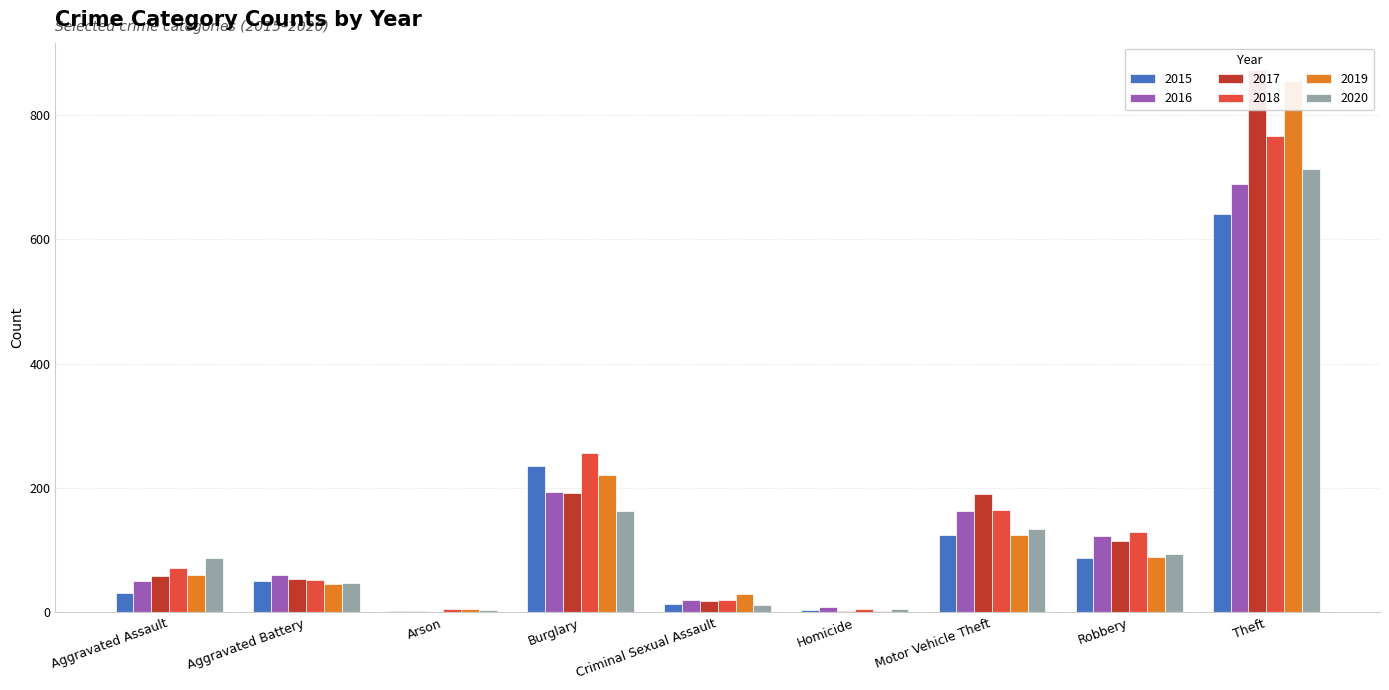

What is the highest value of the 2019 series?

855